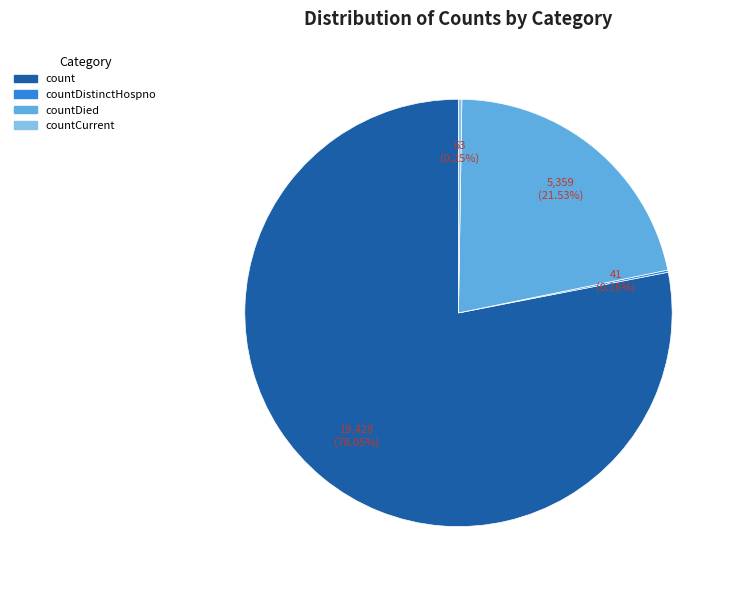

What is the majority slice?

count